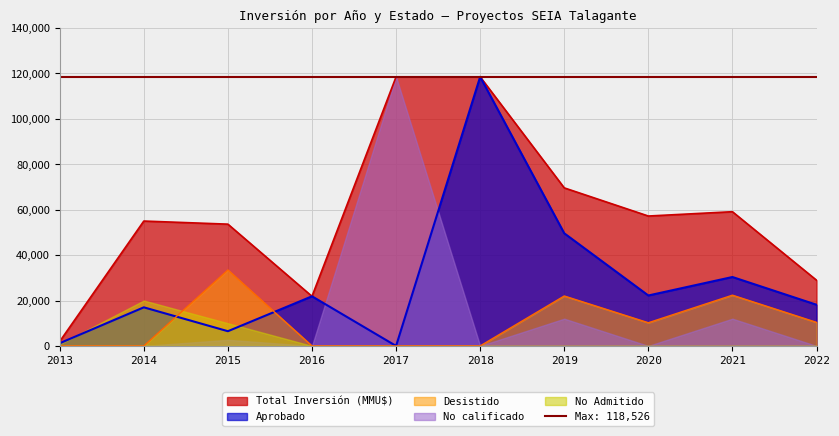

What is the highest value of the Total Inversión (MMU$) series?

118526